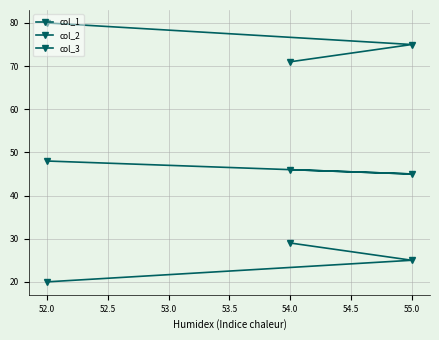

The value of col_3 at 52.0 is 11. True or false?

False